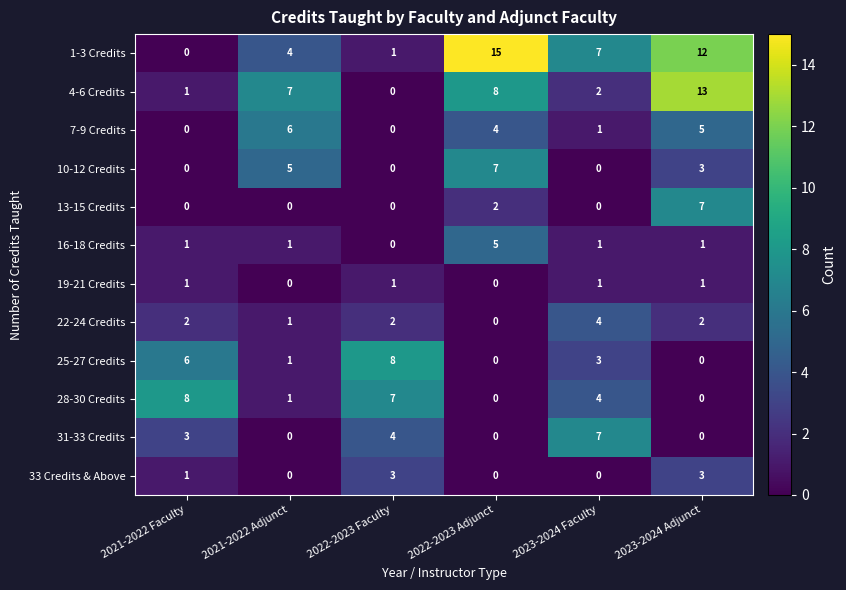

At how many categories does at least one series exceed 0?

6